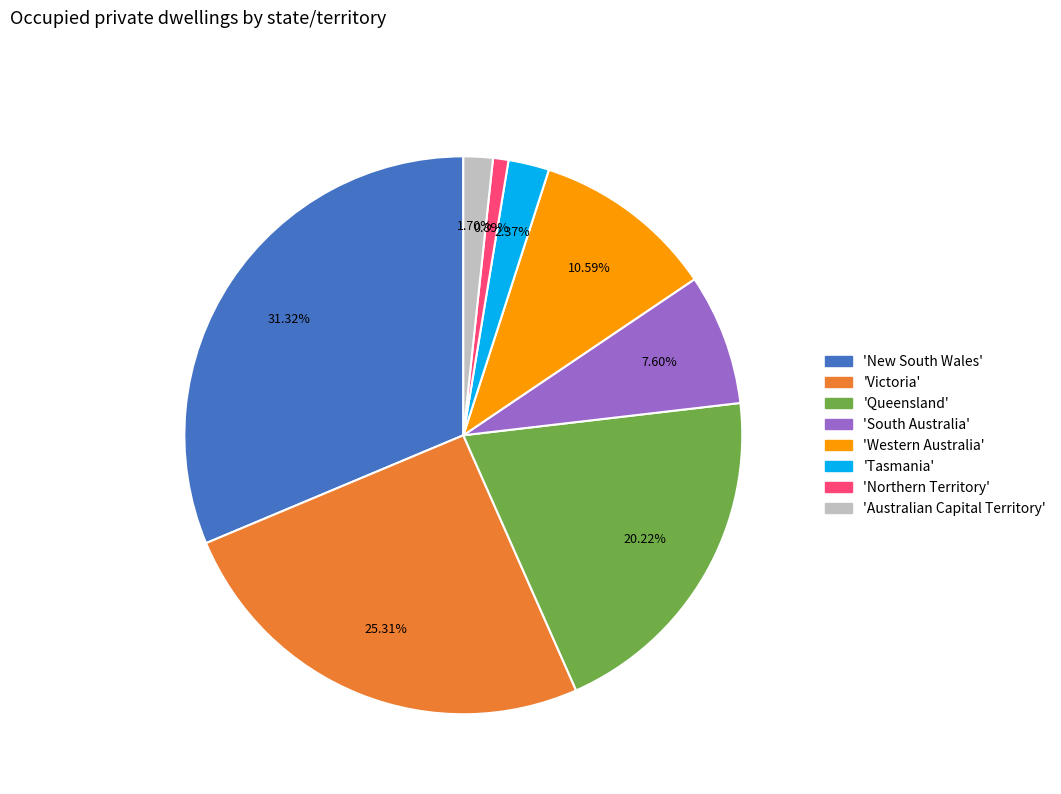

Is there any slice that represents more than half of the pie?

No